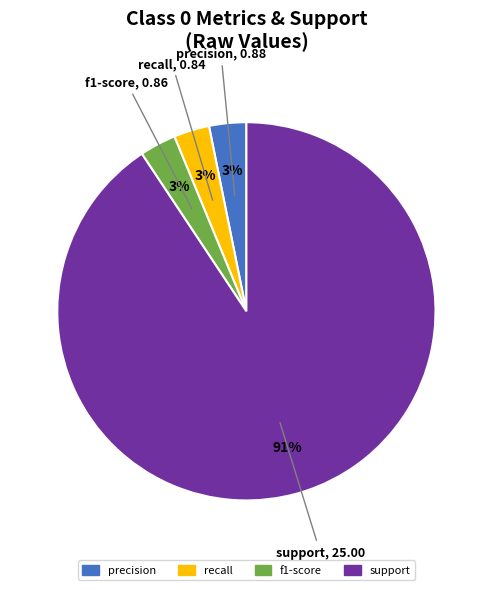

Between recall and support, which is larger?

support